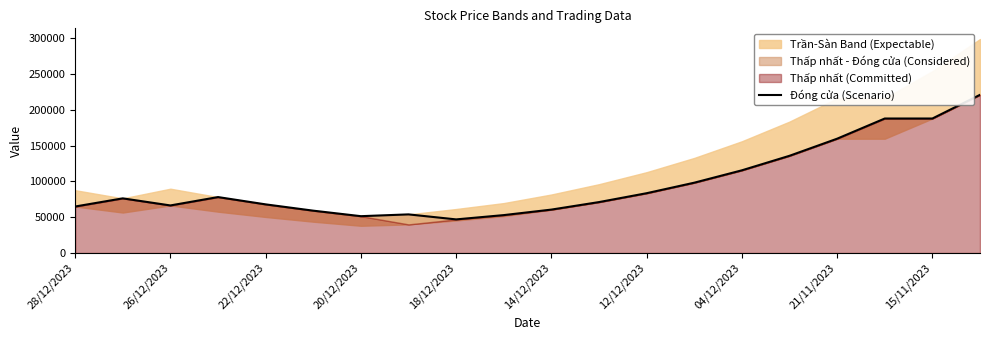

What is the lowest value of the Đóng cửa (Scenario) series?

47000